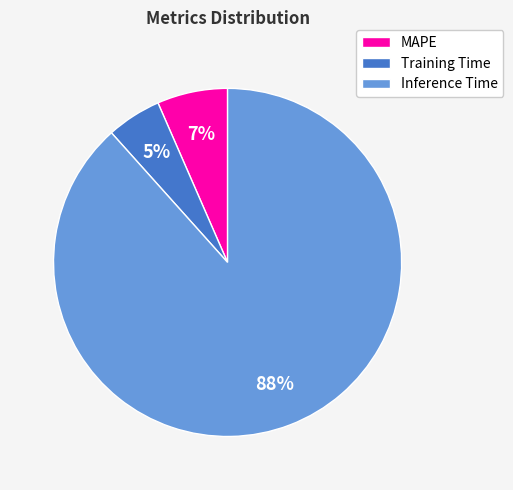

To the nearest percent, what is the combined percentage of Inference Time and MAPE?

95%